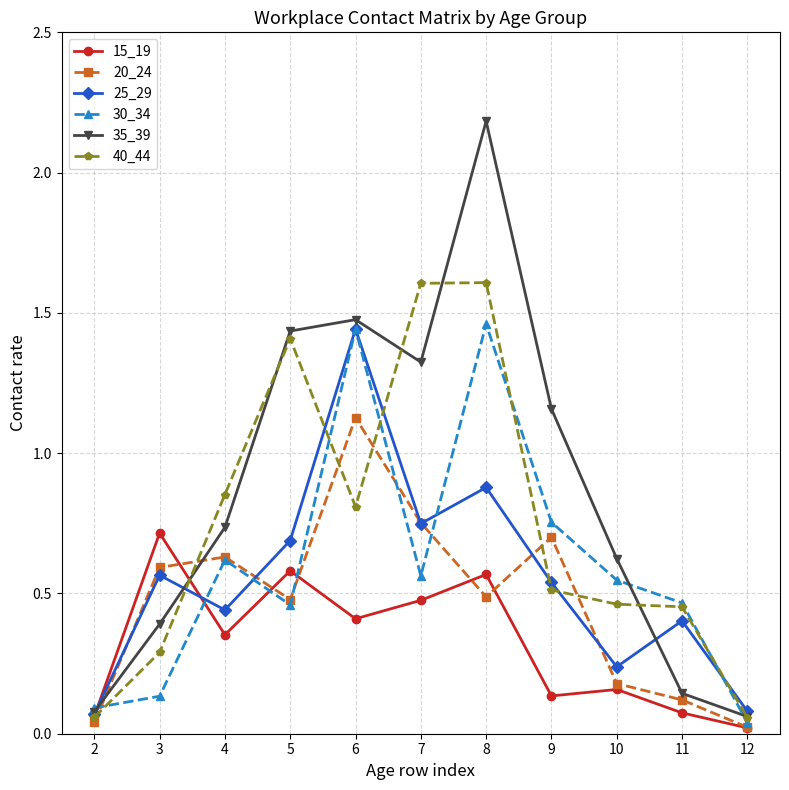

At which category does 40_44 reach its first local valley?

6